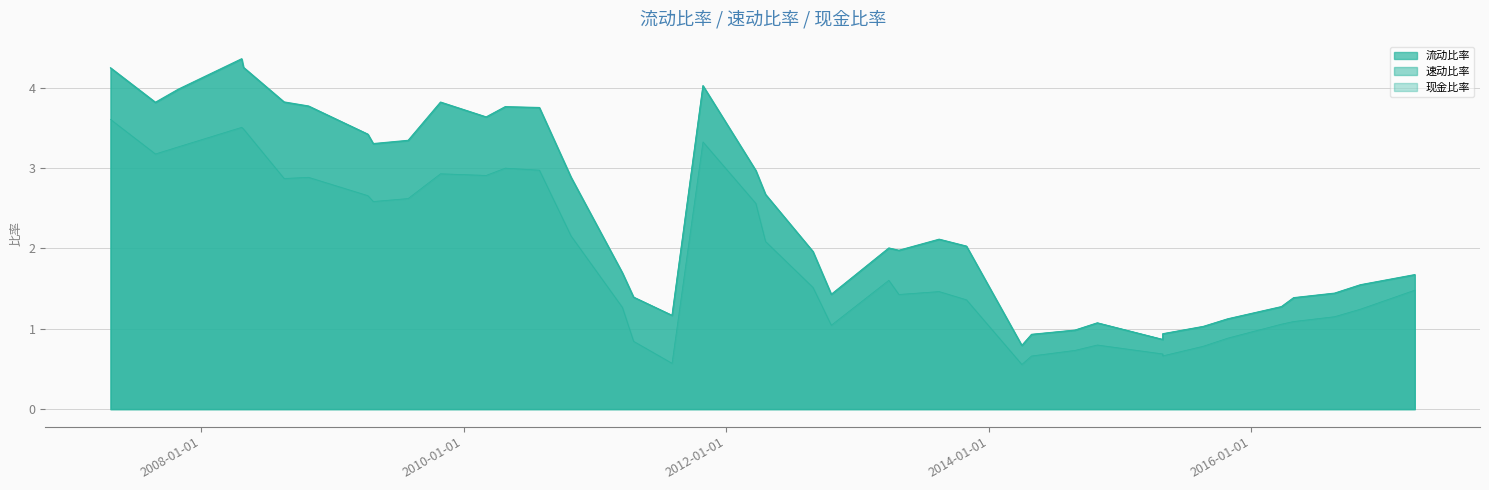

Reading right to left, what are all the values shown in this chart?

流动比率: 1.7	1.5	1.4	1.4	1.3	1.1	1.0	0.9	0.9	1.1	1.0	0.9	0.8	2.0	2.1	2.0	2.0	1.4	2.0	2.7	3.0	4.0	1.2	1.4	1.7	2.9	3.8	3.8	3.6	3.8	3.3	3.3	3.4	3.8	3.8	4.3	4.4	4.0	3.8	4.3
速动比率: 1.7	1.5	1.4	1.4	1.3	1.1	1.0	0.9	0.9	1.1	1.0	0.9	0.8	2.0	2.1	2.0	2.0	1.4	2.0	2.7	3.0	4.0	1.2	1.4	1.7	2.9	3.8	3.8	3.6	3.8	3.3	3.3	3.4	3.8	3.8	4.2	4.4	4.0	3.8	4.2
现金比率: 1.5	1.2	1.2	1.1	1.1	0.9	0.8	0.7	0.7	0.8	0.7	0.7	0.6	1.4	1.5	1.4	1.6	1.0	1.5	2.1	2.6	3.3	0.6	0.8	1.3	2.2	3.0	3.0	2.9	2.9	2.6	2.6	2.7	2.9	2.9	3.5	3.5	3.3	3.2	3.6